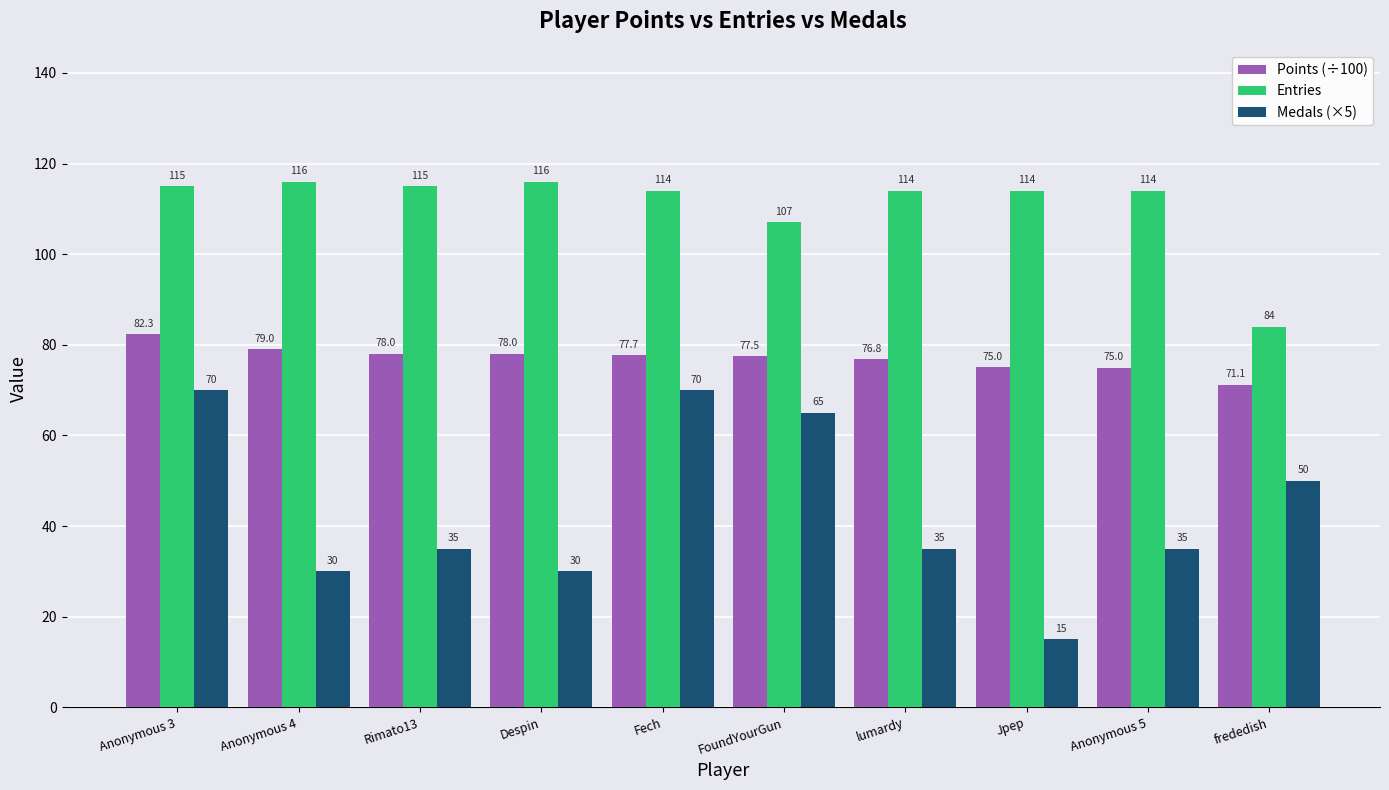

What are all the series names shown in the legend?

Points (÷100), Entries, Medals (×5)